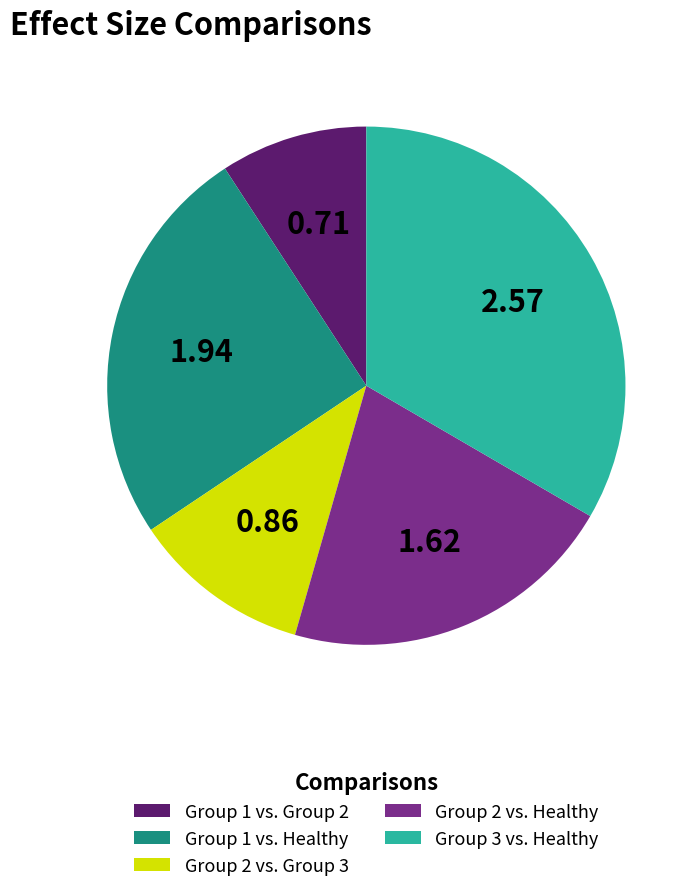

What is the largest slice in the pie chart?

Group 3 vs. Healthy